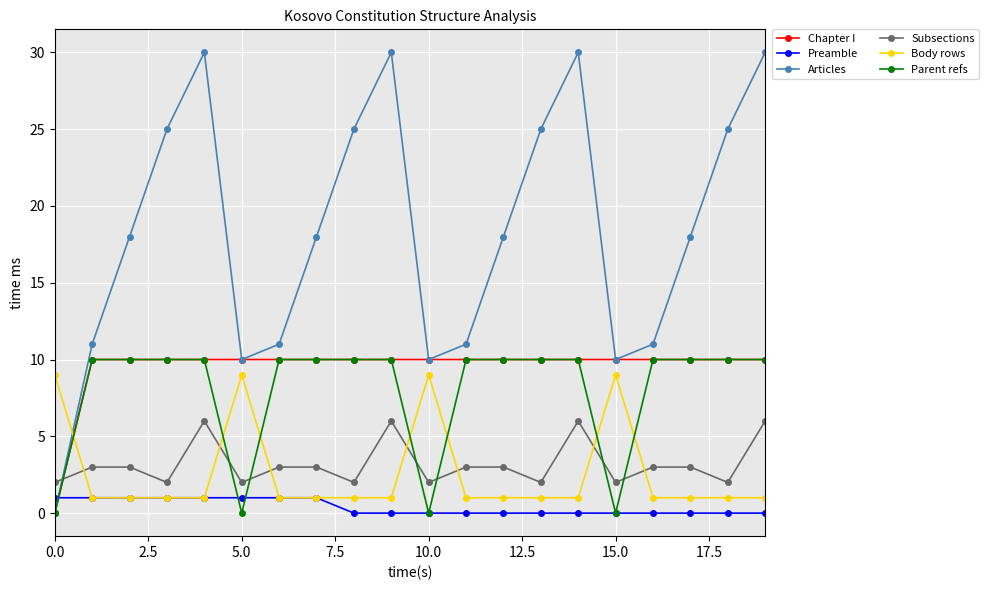

Which series ends up on top after the final intersection of Subsections and Parent refs?

Parent refs